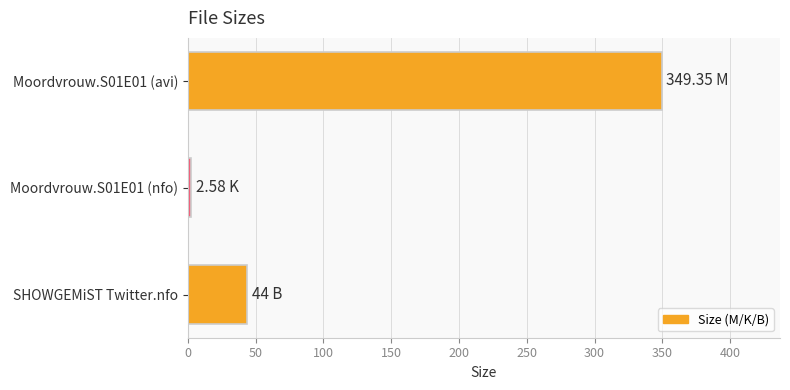

What is the sum of all values?

395.9